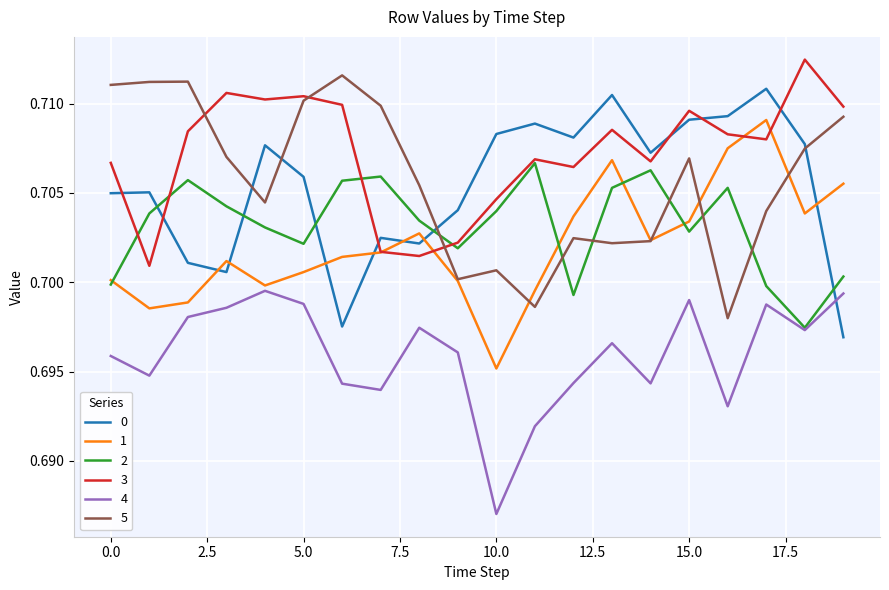

Count the 1 values in the range 0 to 1.

20